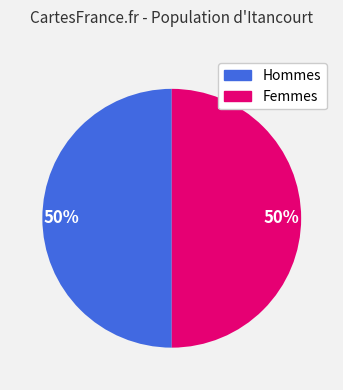

How many slices are in this pie chart?

2